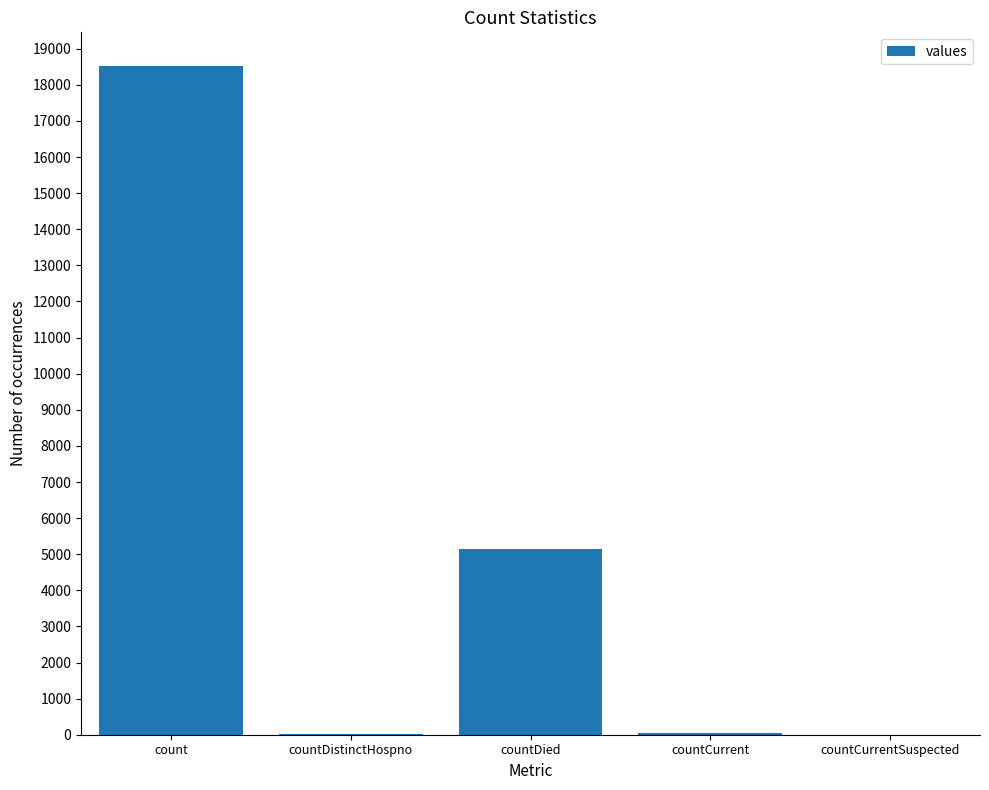

At which category does the chart reach its peak across all series?

count